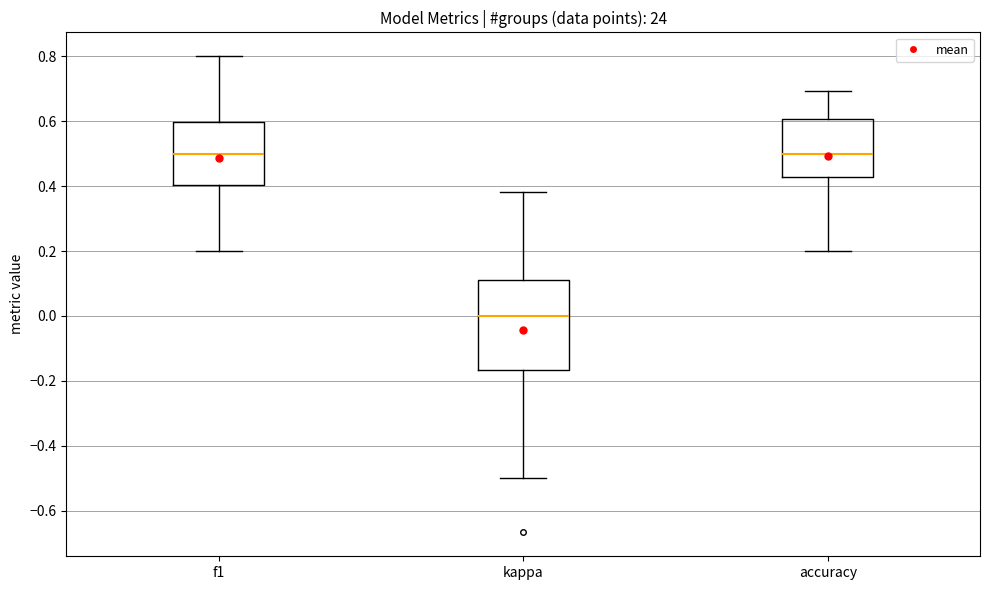

Which box's median line is the lowest?

kappa